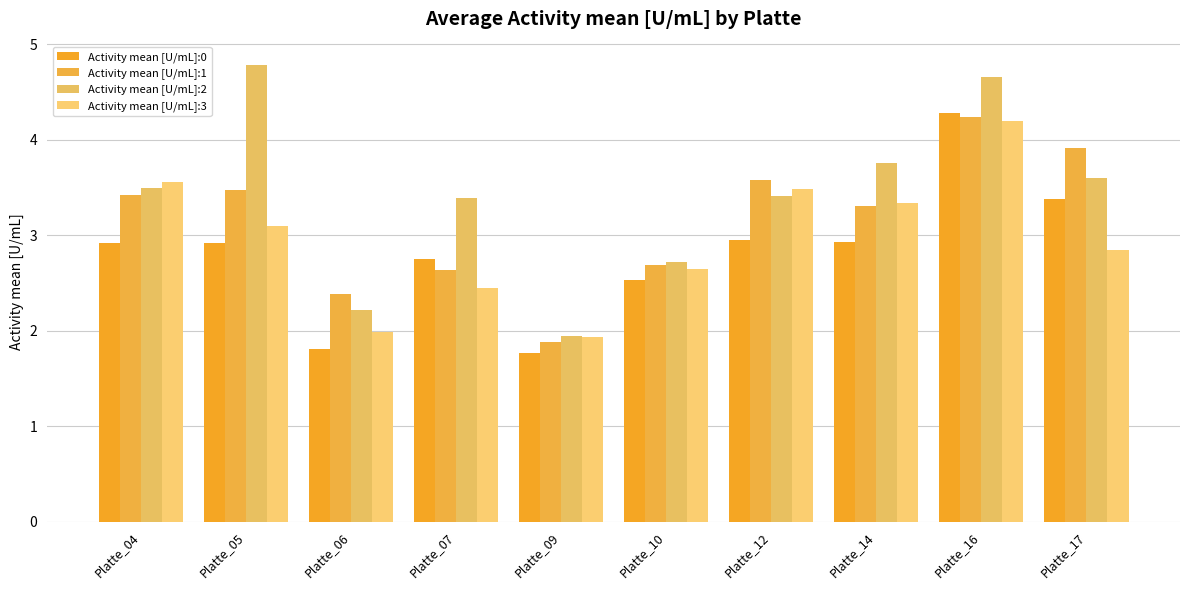

What is the maximum value shown in the chart?

4.8